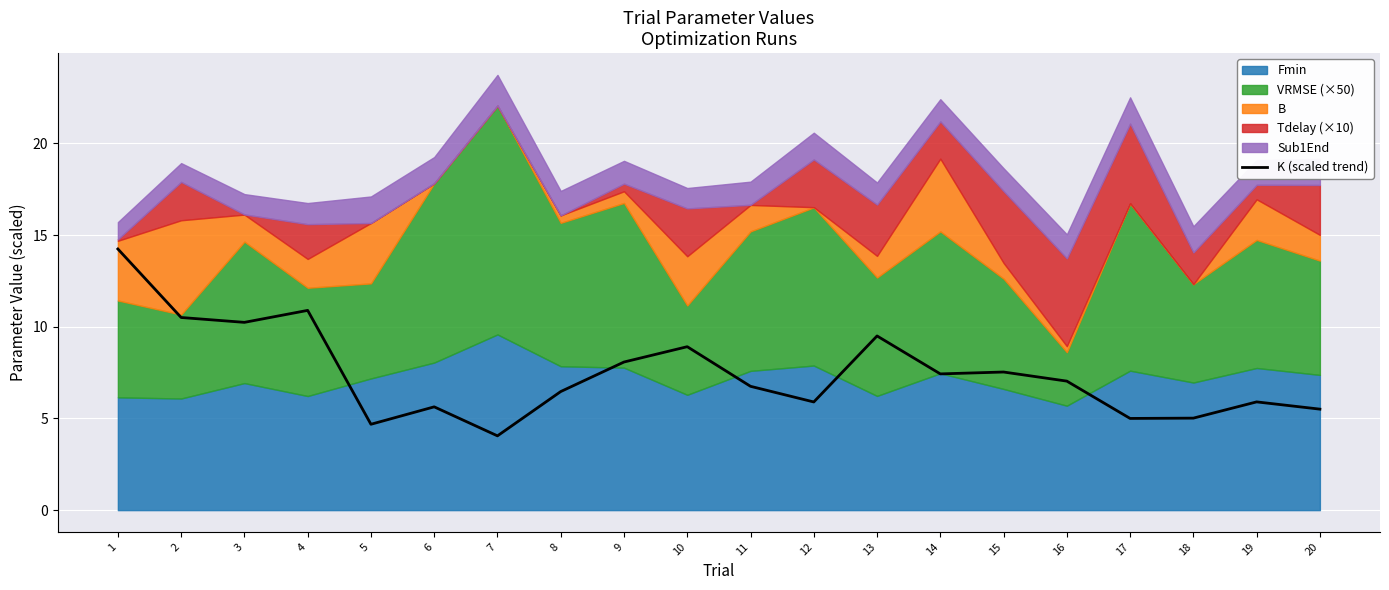

Approximately how many times larger is the value at 7 compared to 11?

0.6